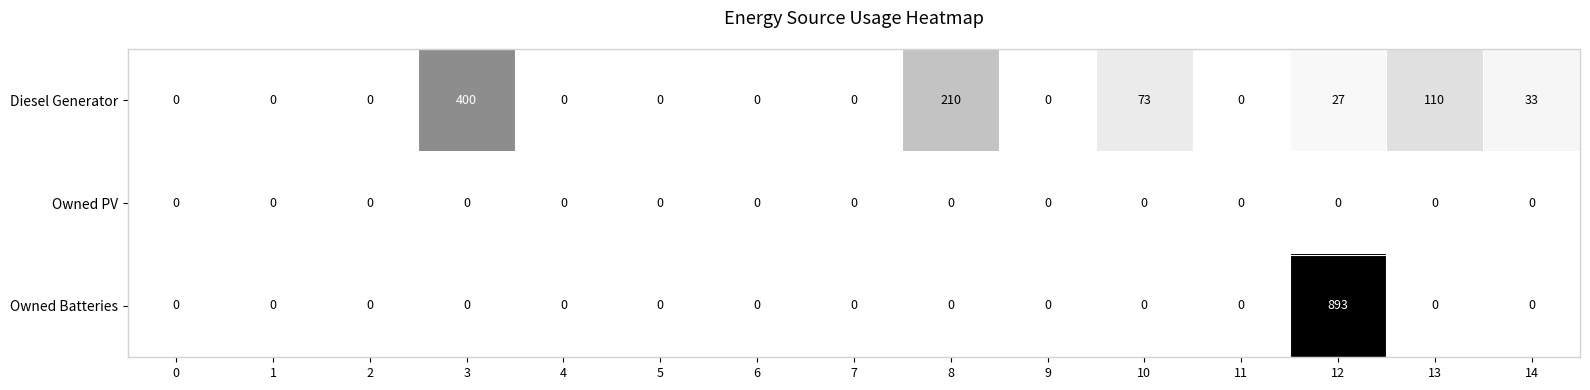

Rank the series by their maximum value, from highest to lowest.

Owned Batteries, Diesel Generator, Owned PV